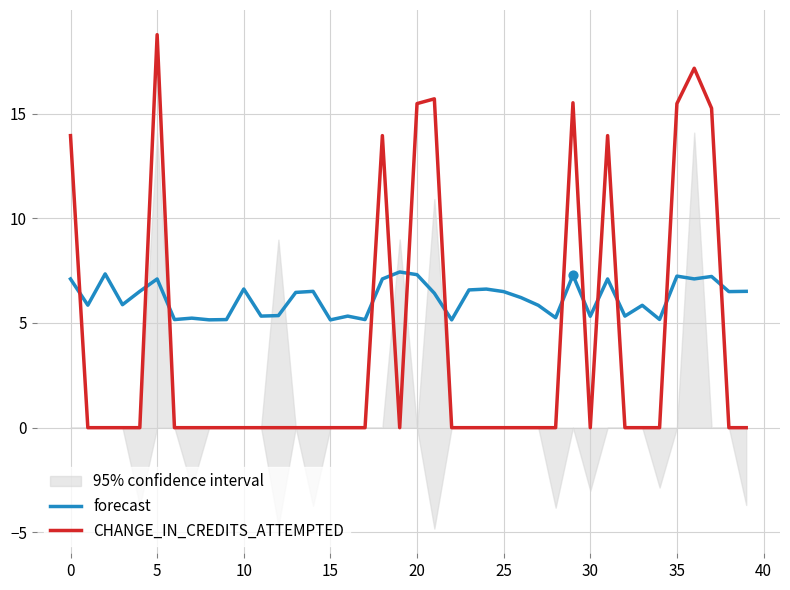

Which series reaches the maximum Y coordinate?

CHANGE_IN_CREDITS_ATTEMPTED